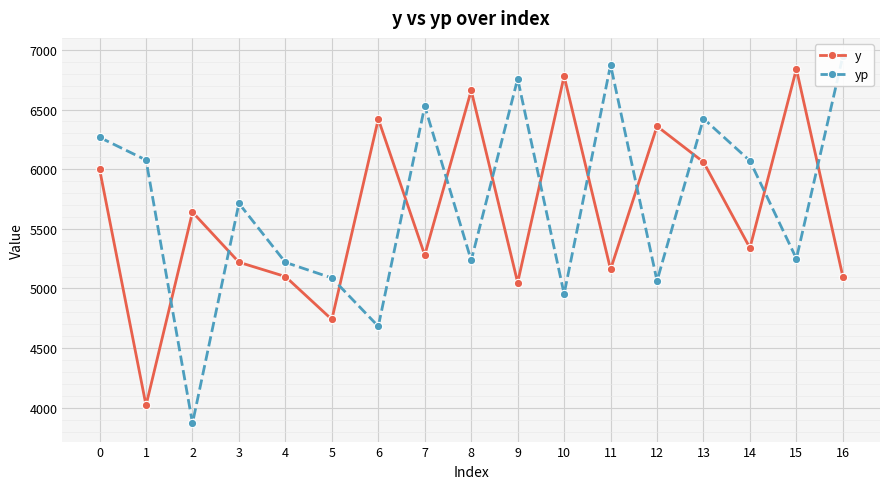

What is the difference between the highest and lowest values at 0?

266.8